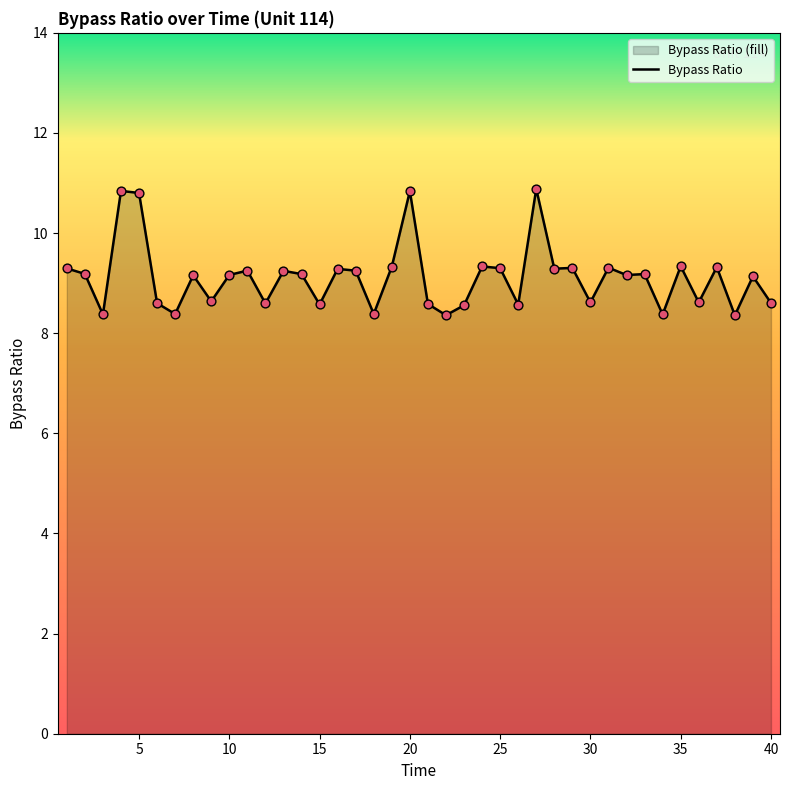

What is the difference between the maximum and minimum values?

2.5